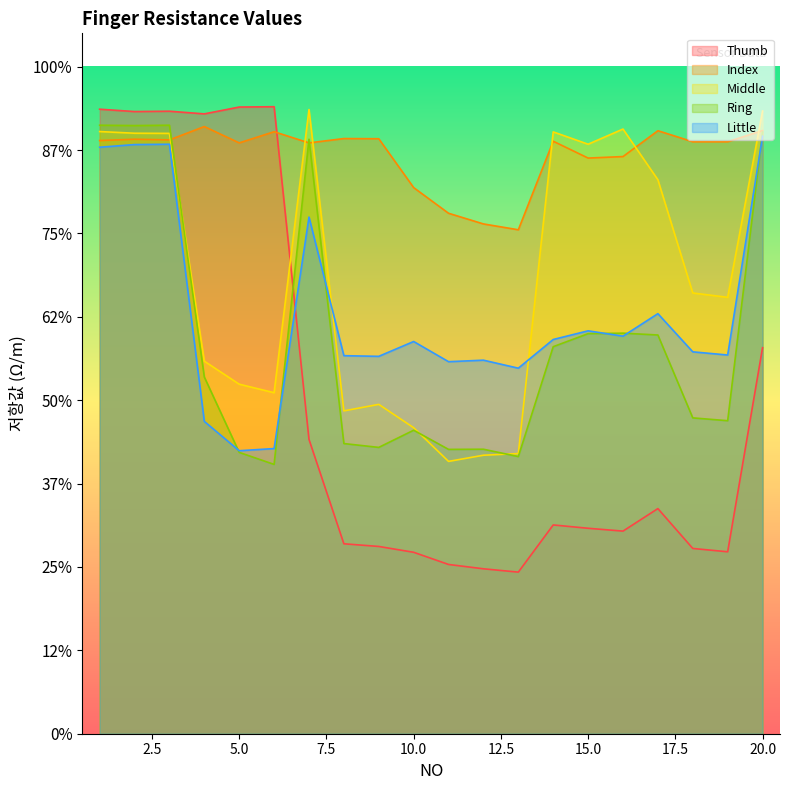

Where is the first local minimum for Thumb?

2